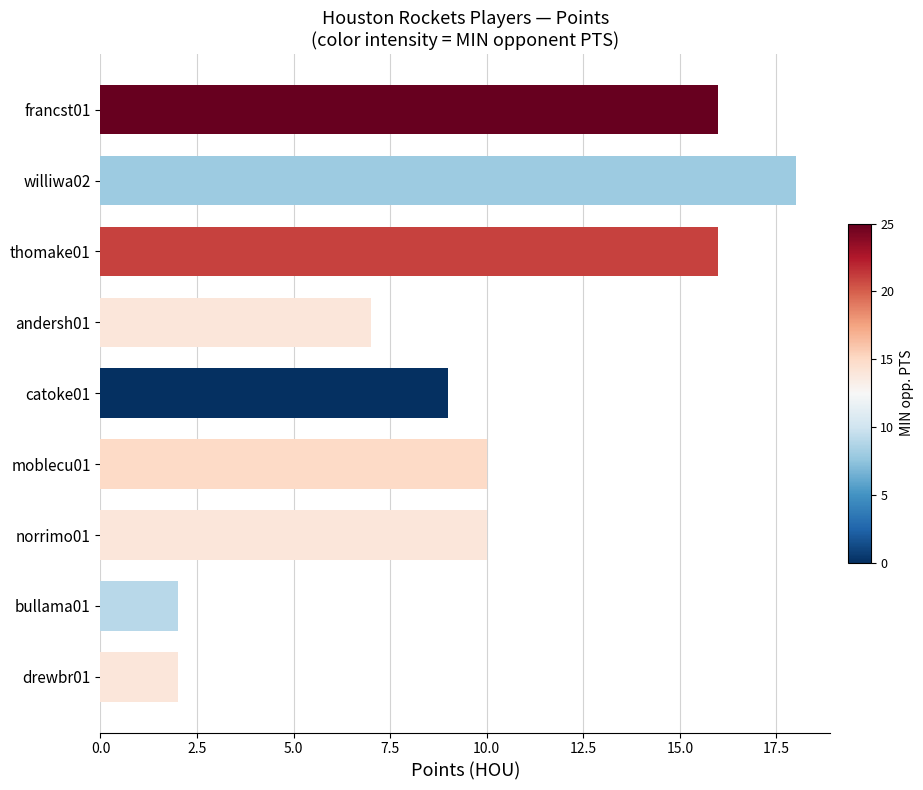

What position from the bottom is drewbr01?

1